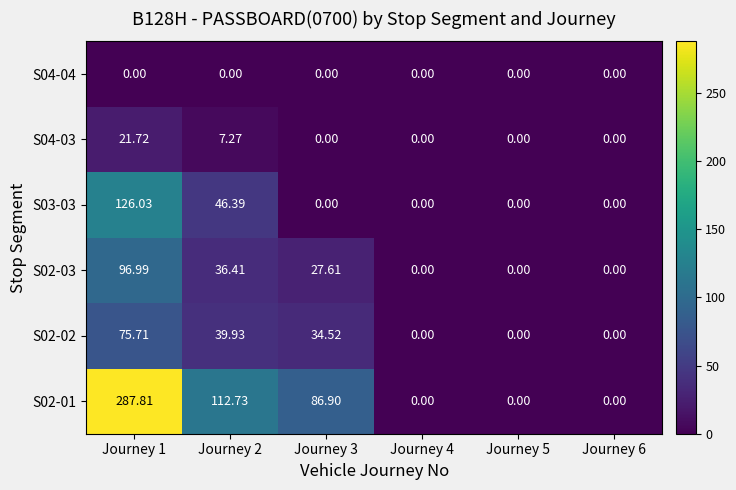

Between Journey 4 and Journey 5, which is larger?

Journey 4